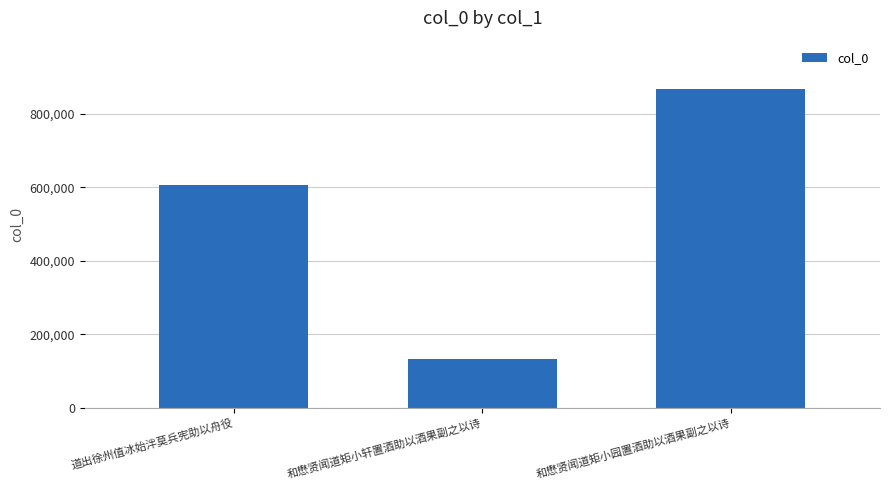

Between 和懋贤闻道矩小园置酒助以酒果副之以诗 and 和懋贤闻道矩小轩置酒助以酒果副之以诗, which is larger?

和懋贤闻道矩小园置酒助以酒果副之以诗